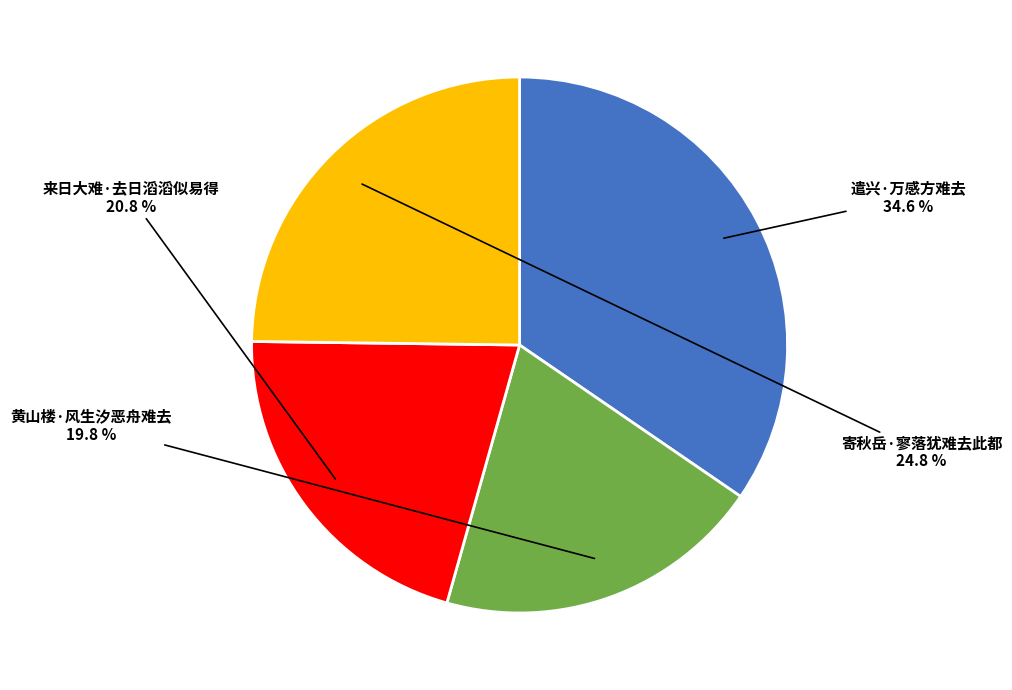

To the nearest percent, what is the difference between the largest and smallest slice percentages?

15%